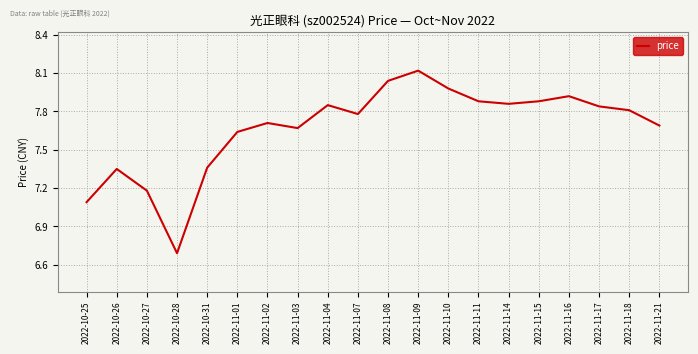

Between 2022-10-31 and 2022-11-14, which is larger?

2022-11-14